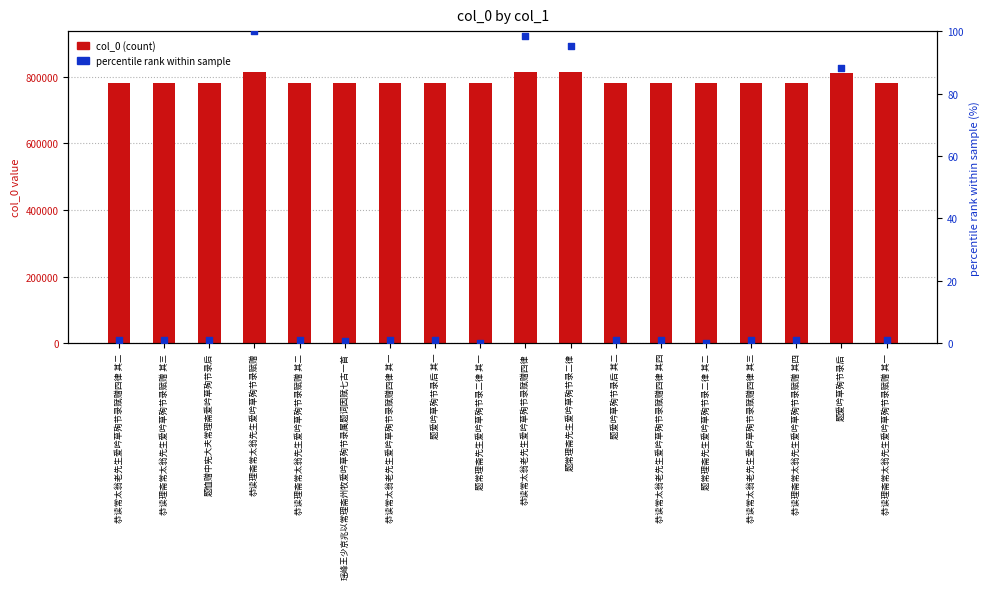

At how many categories does at least one series exceed 470861?

18